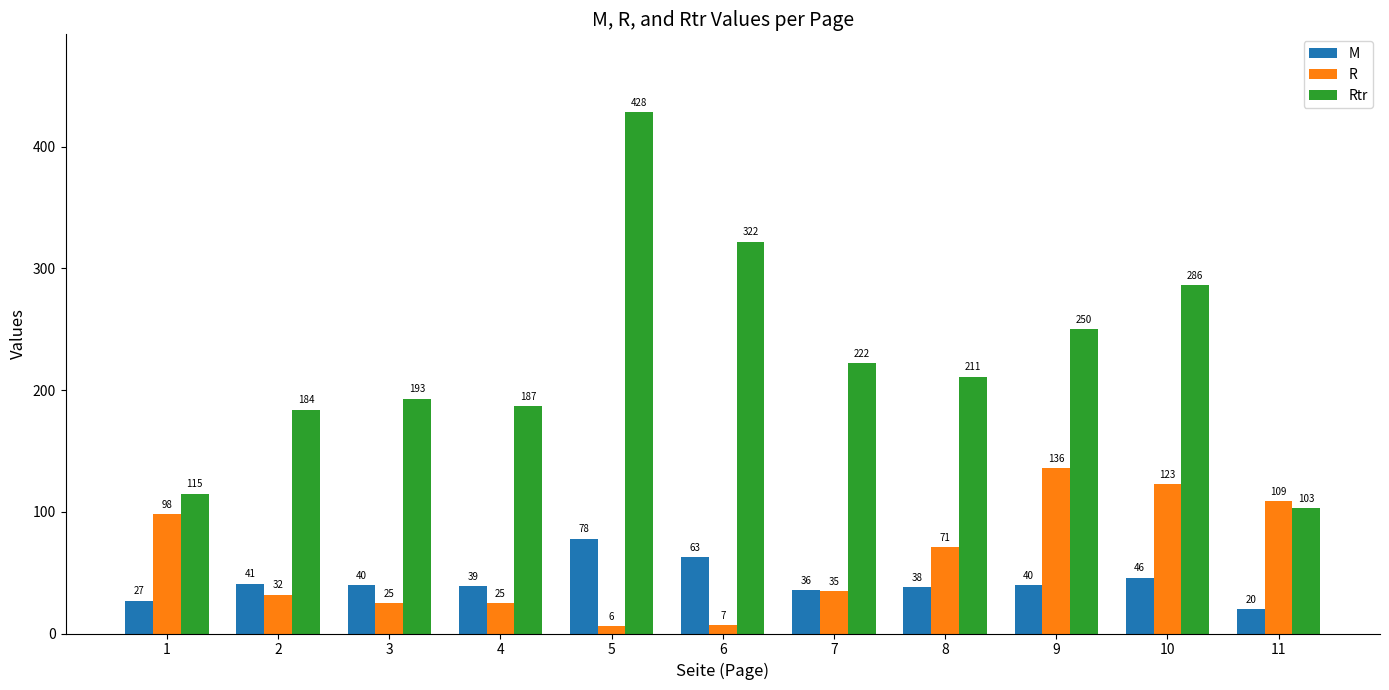

Reading left to right, extract all data points from this chart.

M: 1=27	2=41	3=40	4=39	5=78	6=63	7=36	8=38	9=40	10=46	11=20
R: 1=98	2=32	3=25	4=25	5=6	6=7	7=35	8=71	9=136	10=123	11=109
Rtr: 1=115	2=184	3=193	4=187	5=428	6=322	7=222	8=211	9=250	10=286	11=103